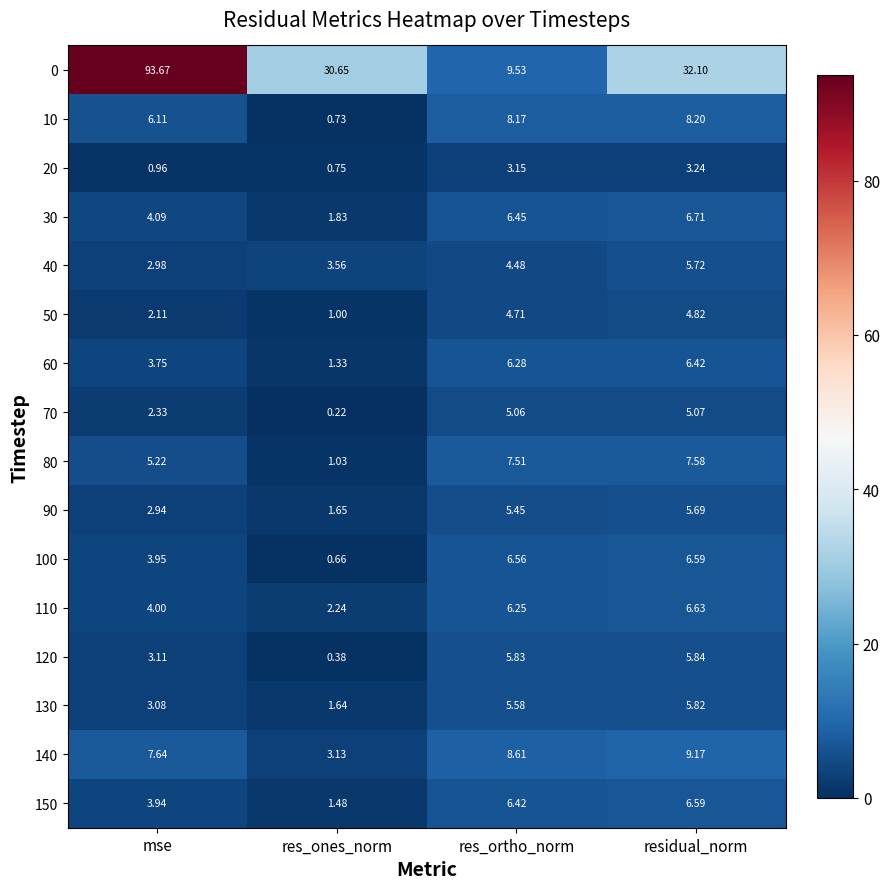

At which category does the chart reach its peak across all series?

mse